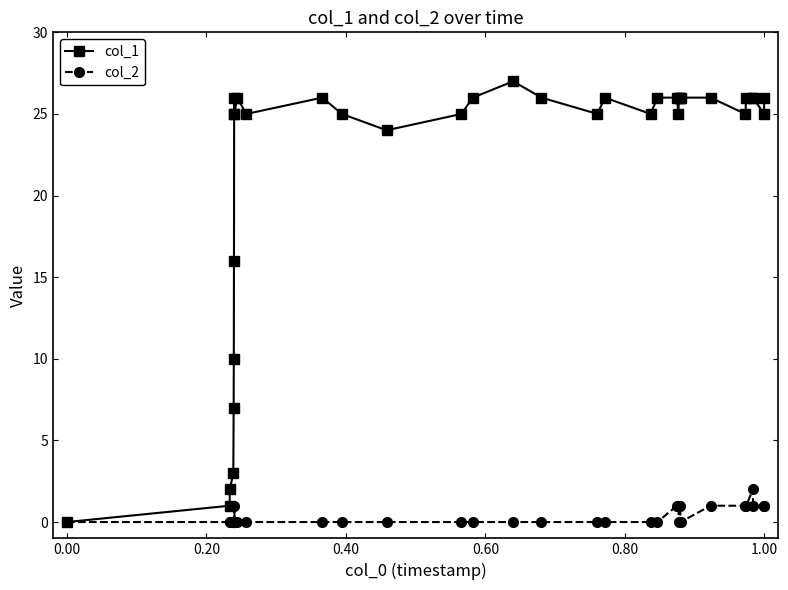

List the series in order of their peak value, lowest first.

col_2, col_1